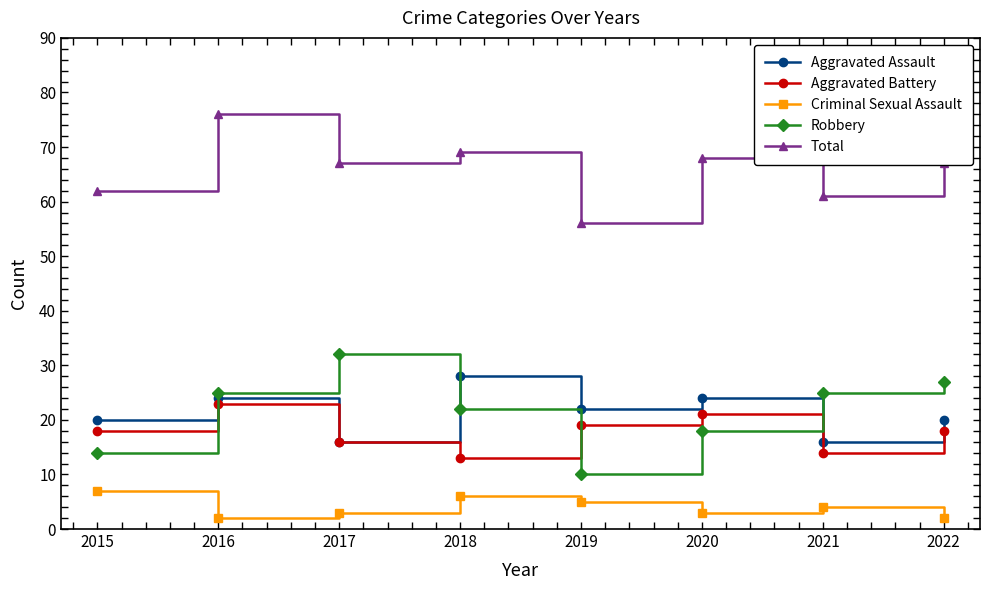

True or false: Total and Criminal Sexual Assault intersect in this chart.

False